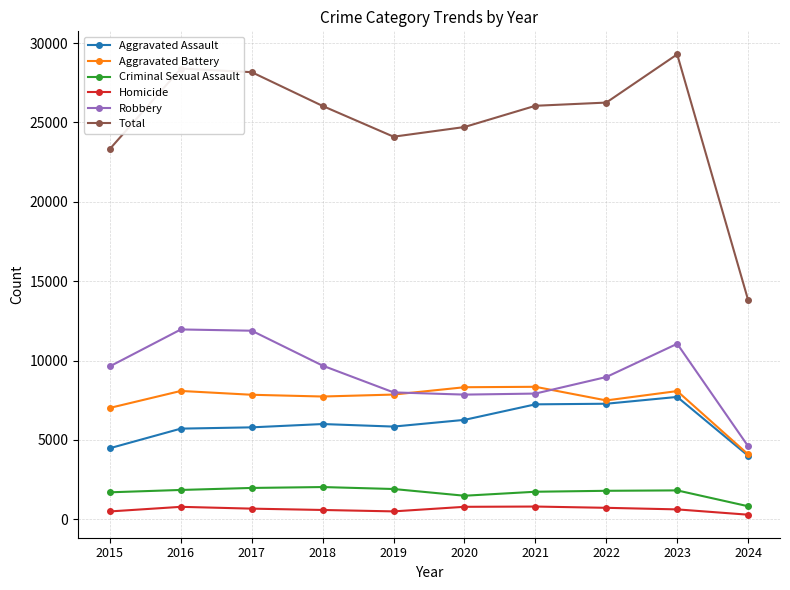

What is the difference between the second highest and second lowest values in the Homicide series?

291